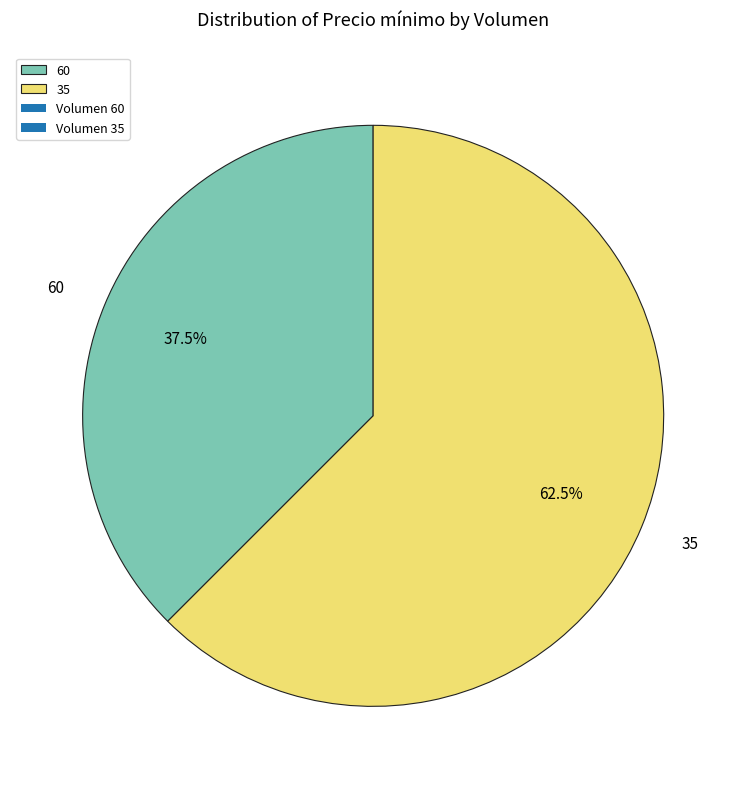

Which slice represents more than half of the pie?

35